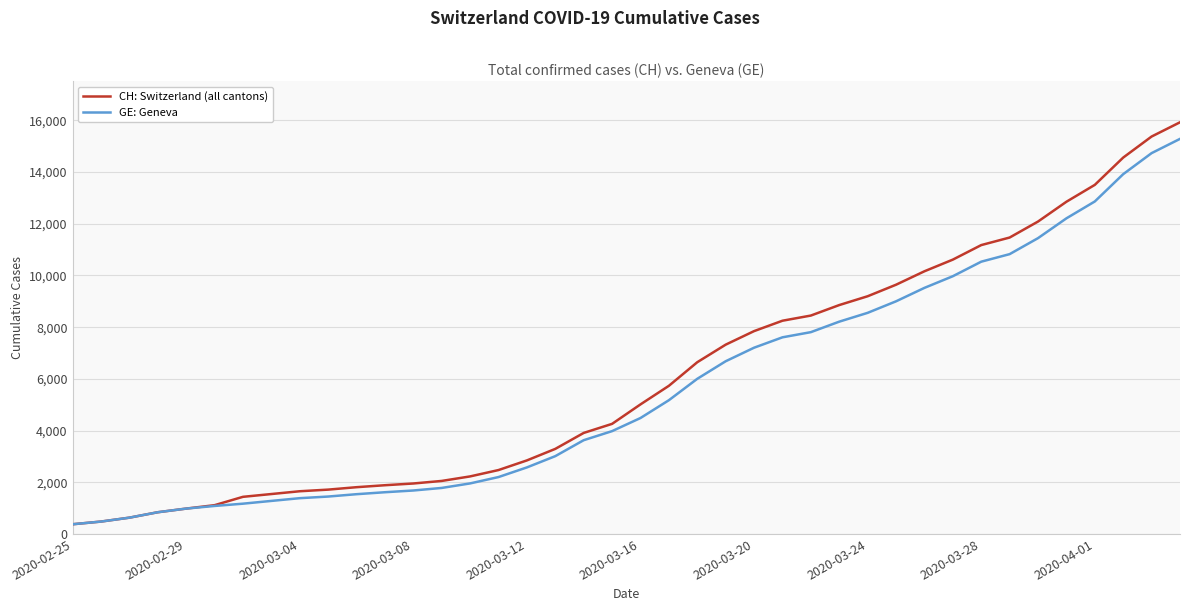

Which series has the widest spread of values?

CH: Switzerland (all cantons)